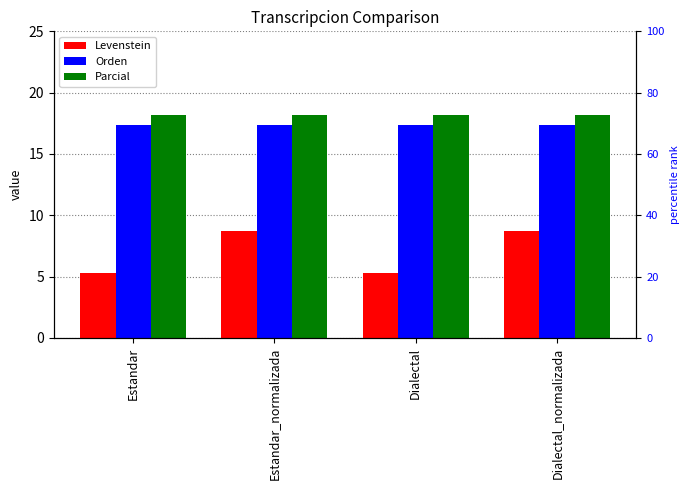

What value does the Parcial series have at Estandar?

18.2